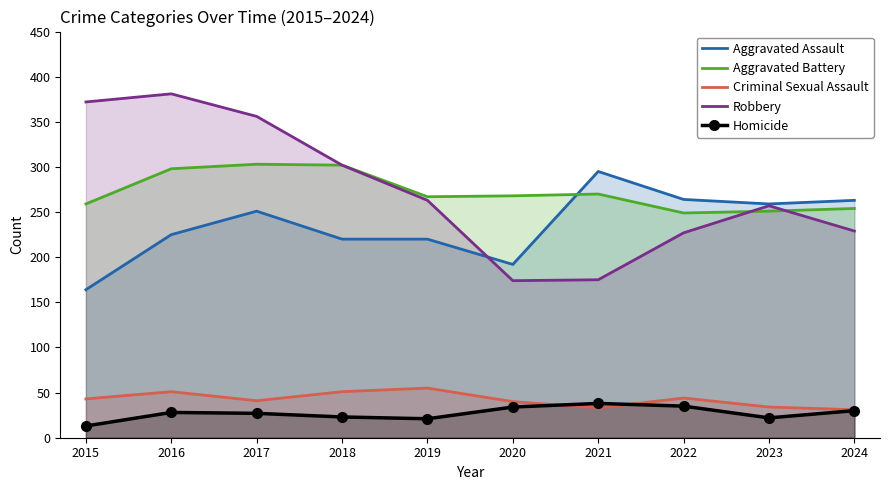

How many series are shown in this chart?

5